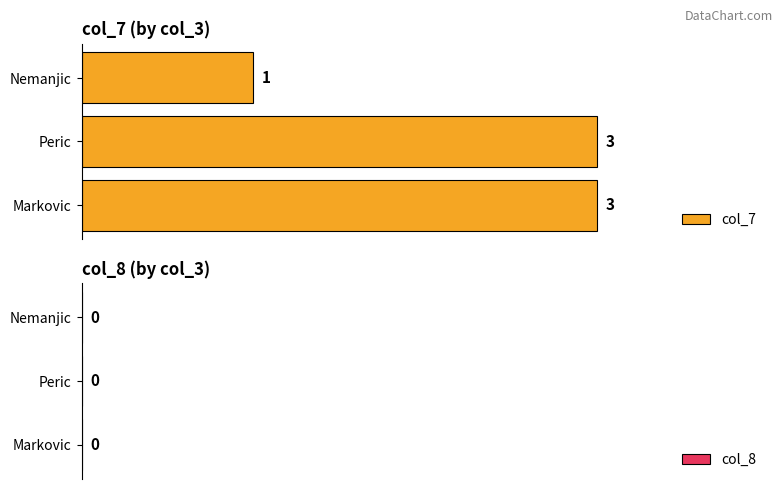

What is the ratio of the value at Markovic to the value at Peric?

1.0